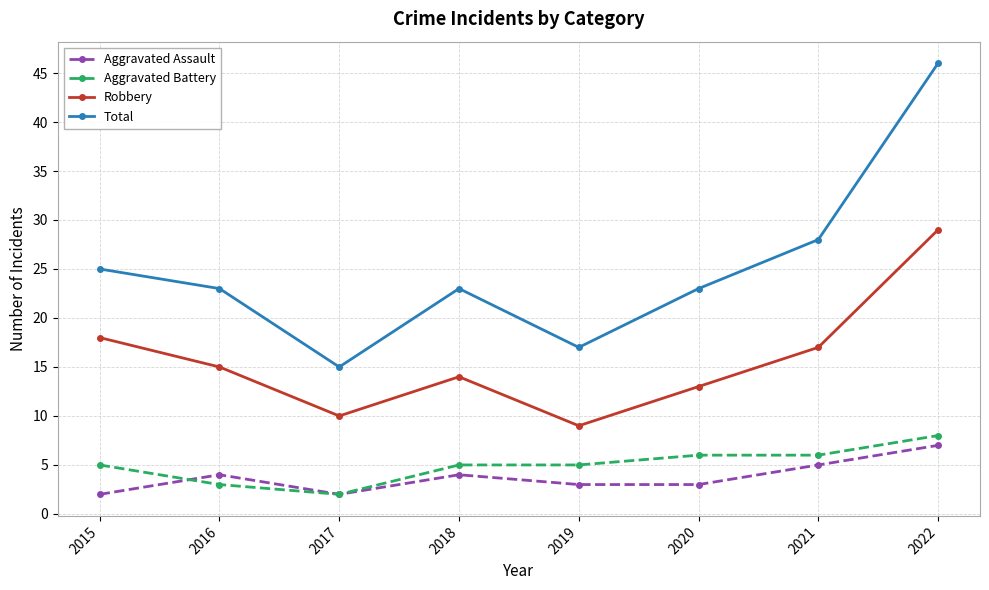

What are all the series names shown in the legend?

Aggravated Assault, Aggravated Battery, Robbery, Total